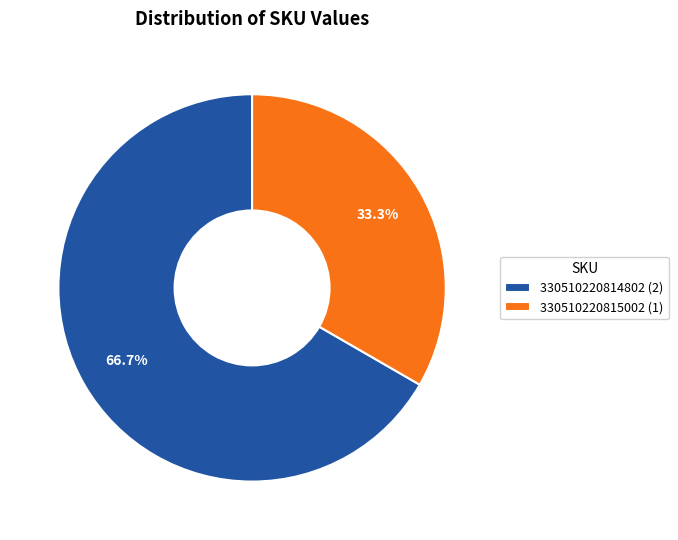

To the nearest percent, what is the average slice percentage?

50%